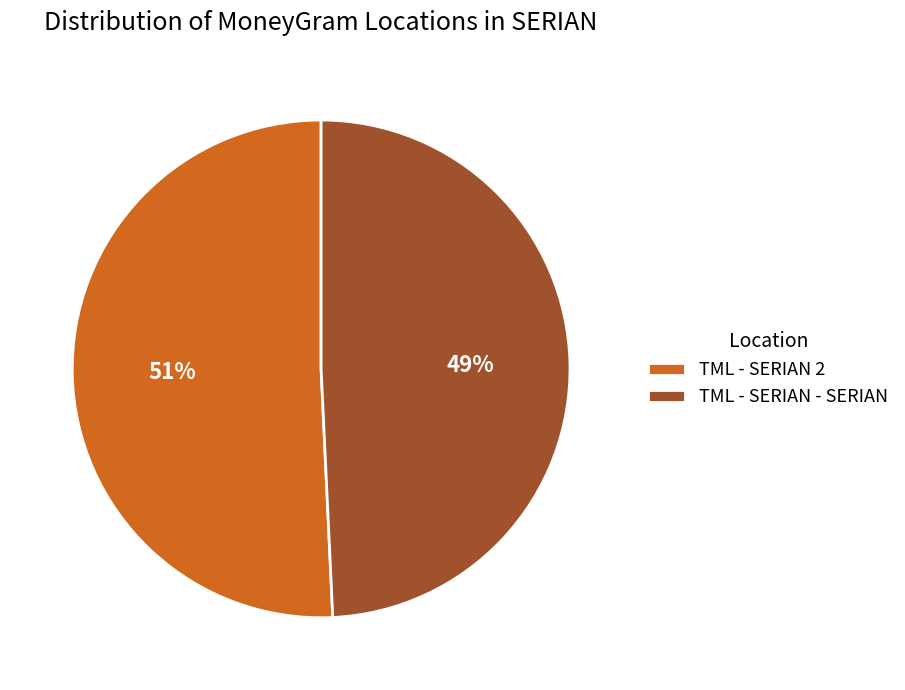

To the nearest percent, what percentage of the pie is TML - SERIAN 2?

51%